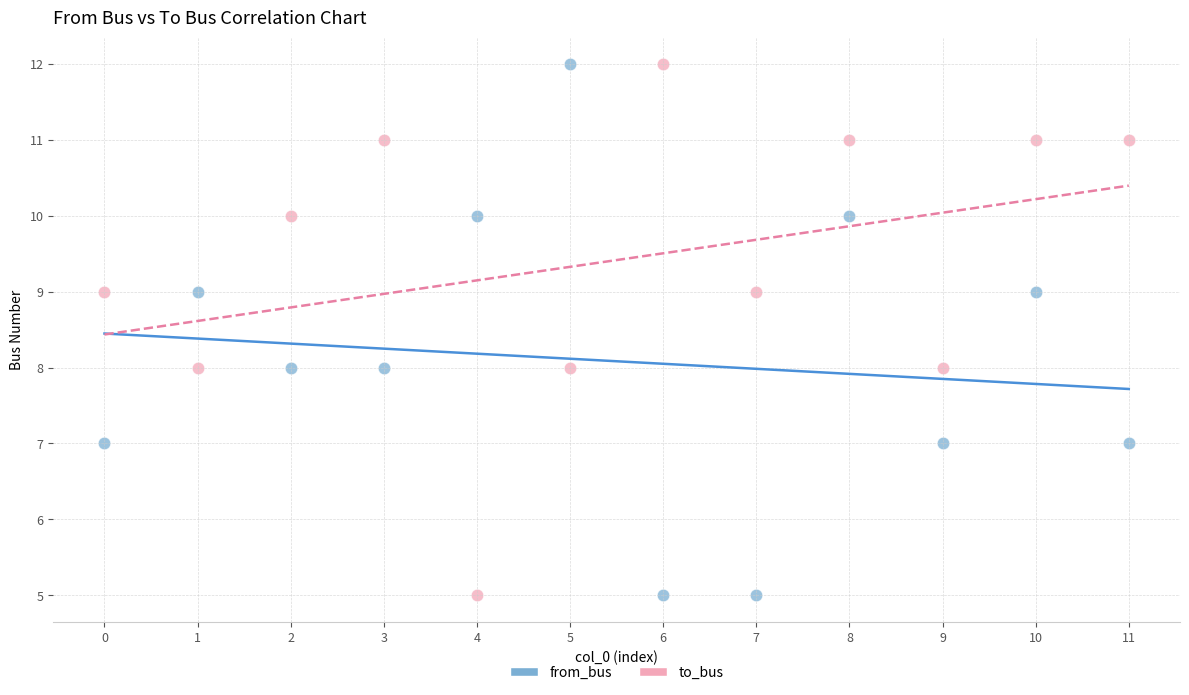

Across all data points, what is the range of Y values (max minus min)?

7